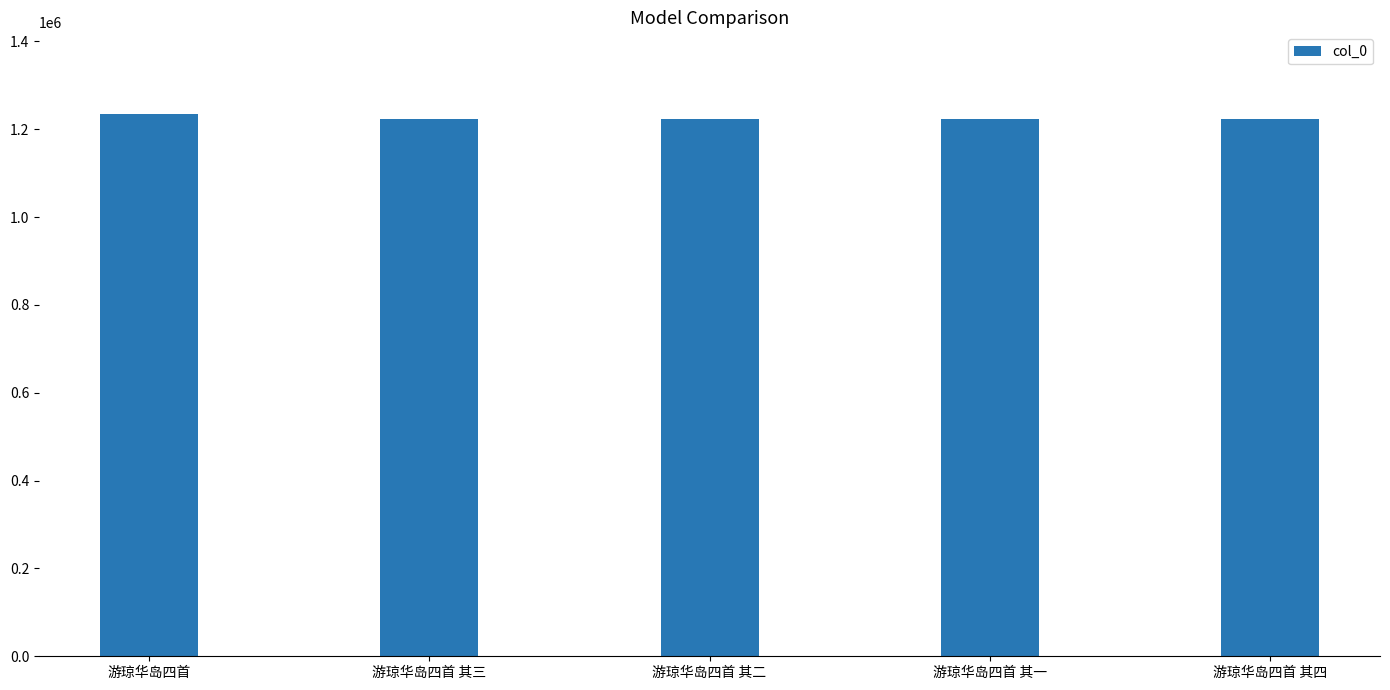

What is the approximate value at 游琼华岛四首 其三, to the nearest 10?

1222430